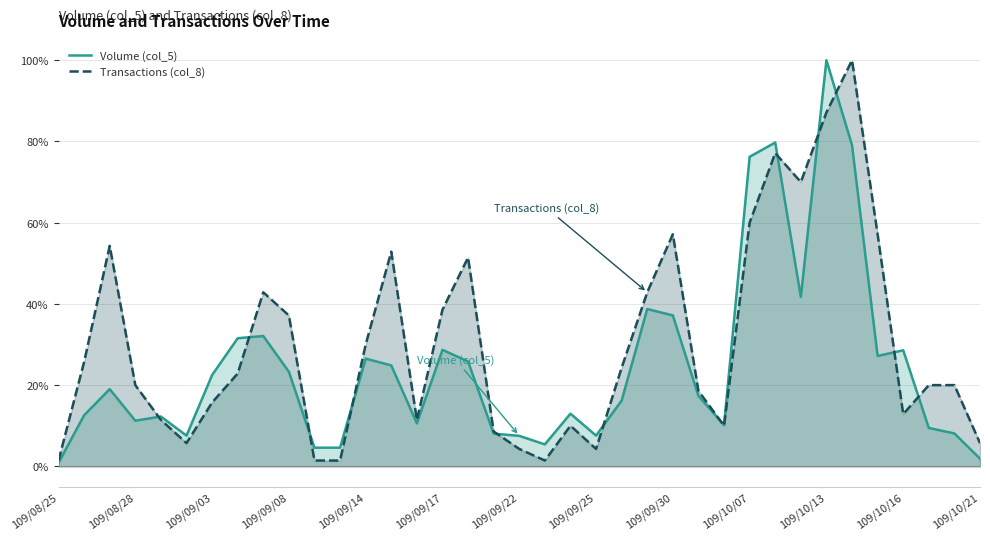

Which label corresponds to the smallest value in the chart?

109/08/25